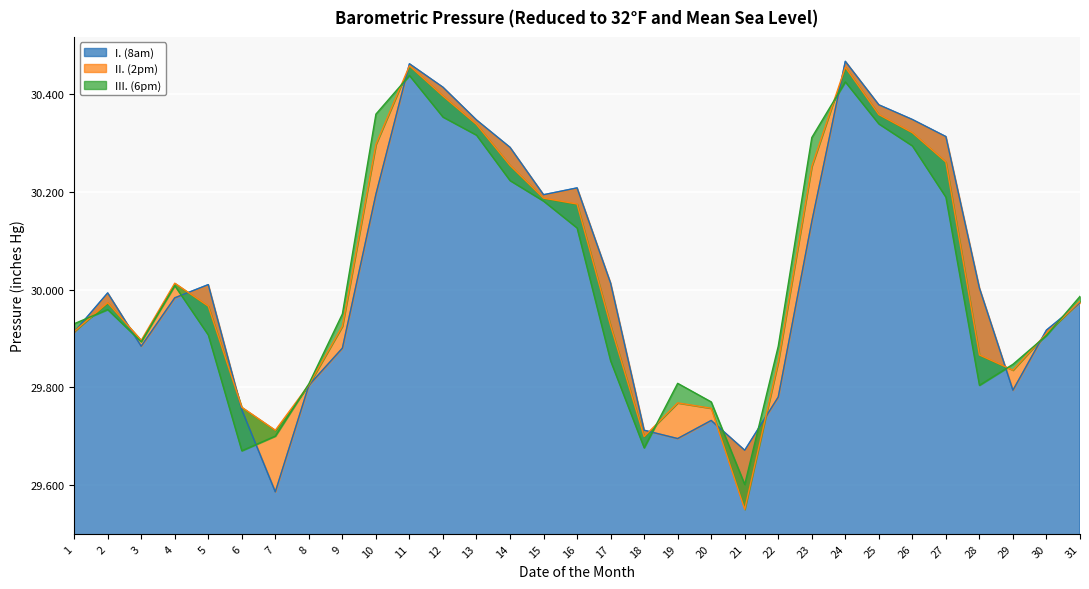

Is the value of I. (8am) at 12 greater than the value of II. (2pm) at 5?

Yes